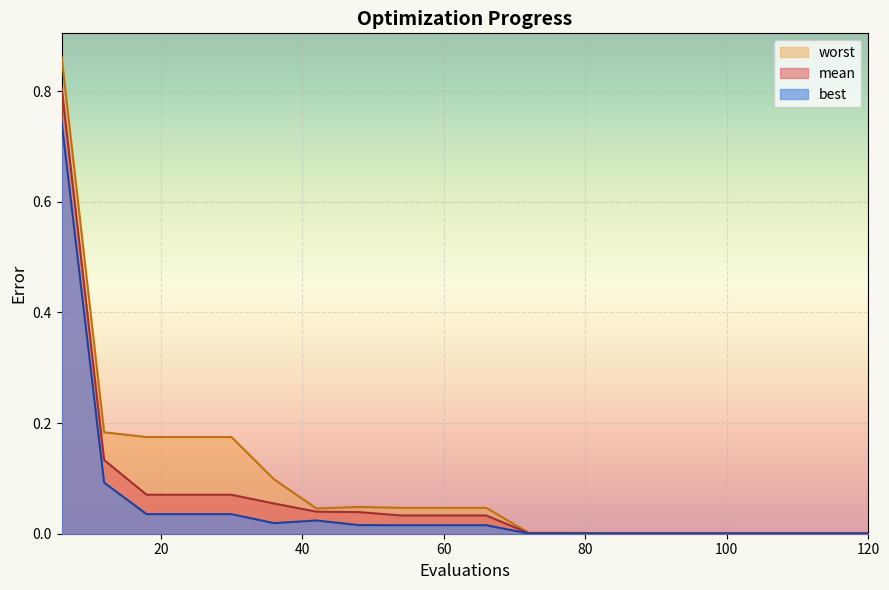

Between 6 and 60, which series saw the biggest shift?

worst